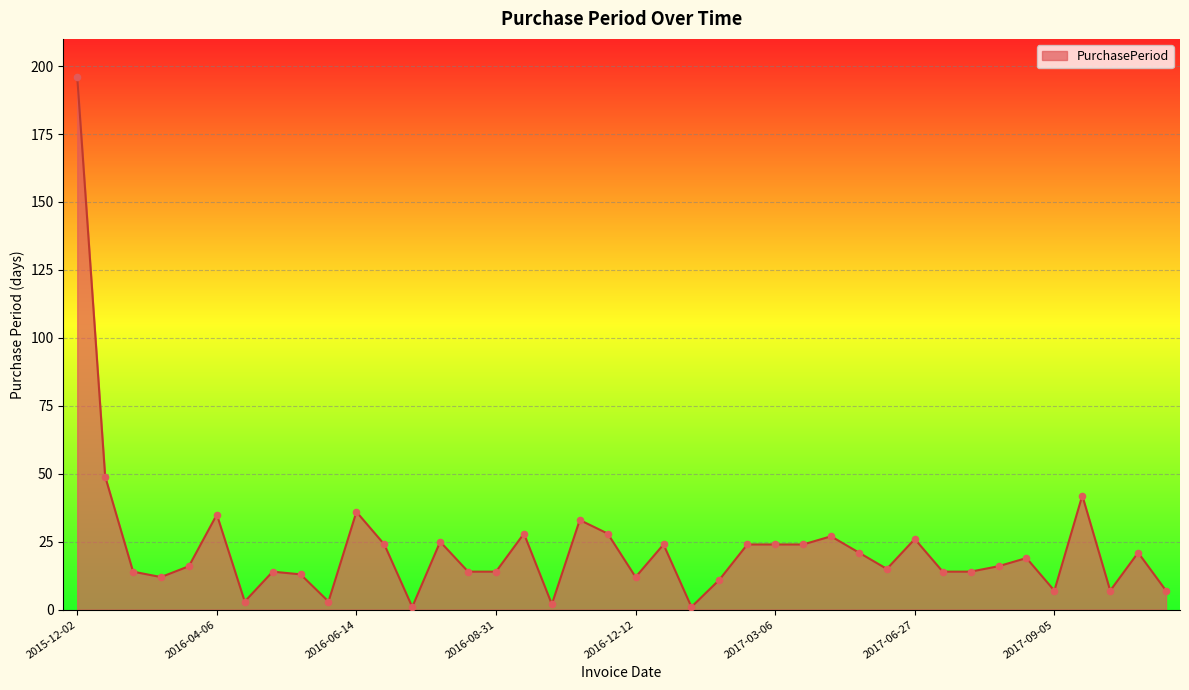

What is the difference between the maximum and minimum values?

195